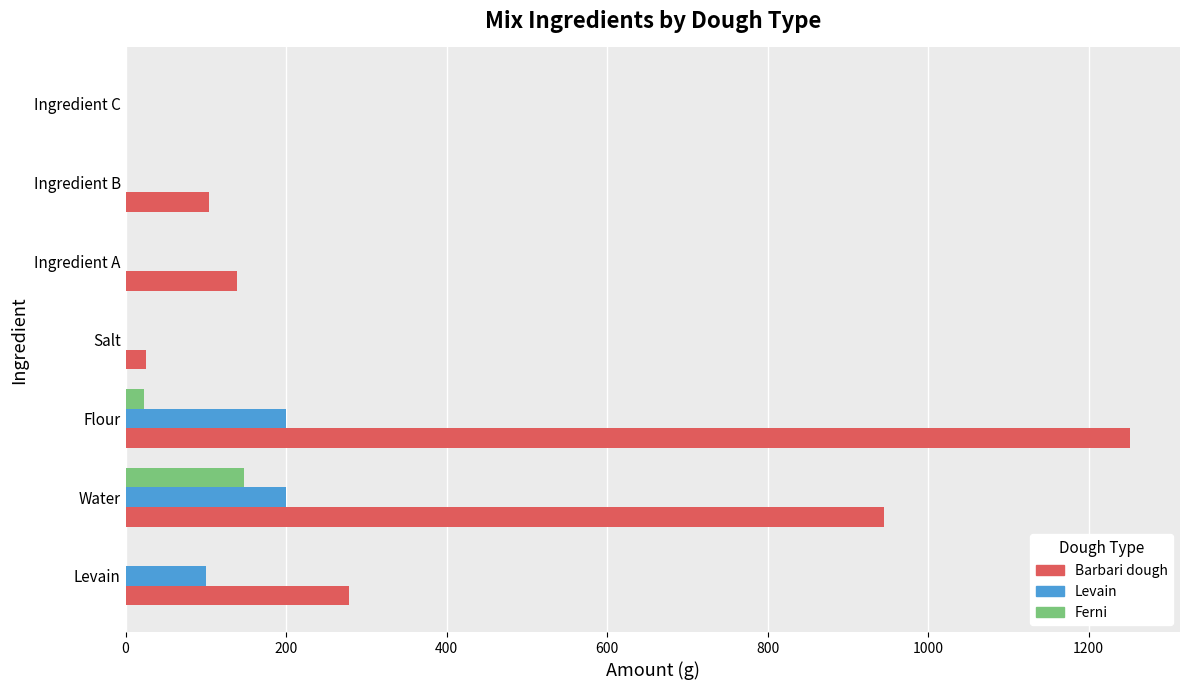

At which category is the sum across all series the highest?

Flour